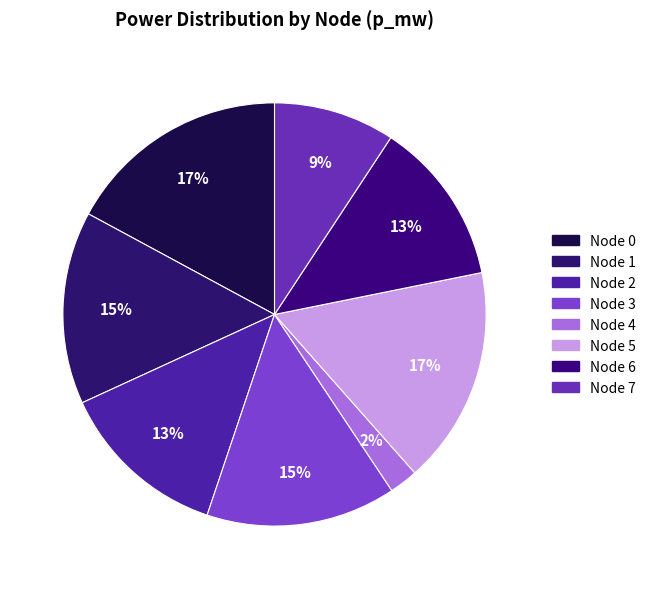

Count the number of slices in the pie.

8